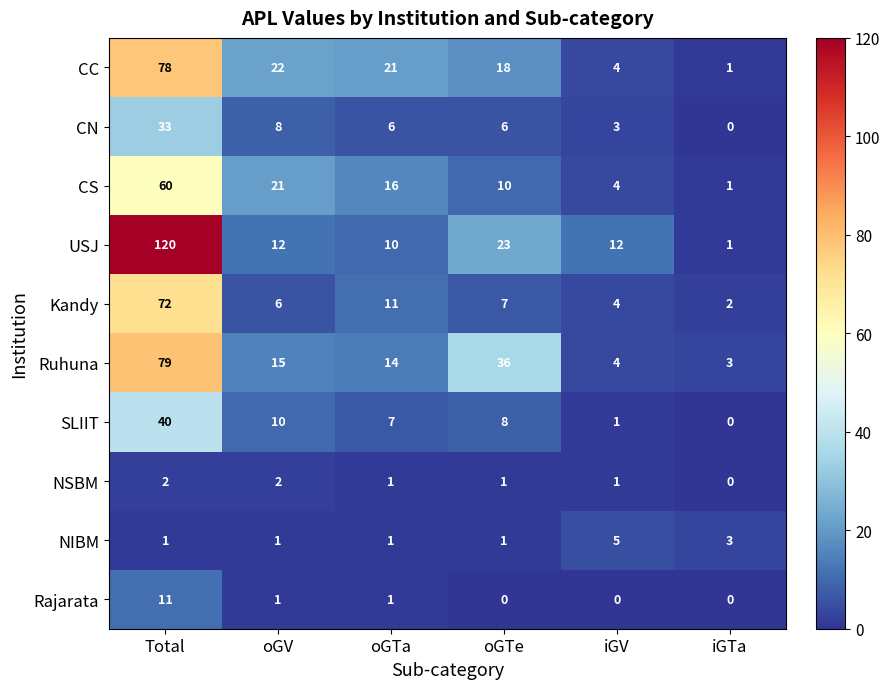

Rank the series by their maximum value, from highest to lowest.

USJ, Ruhuna, CC, Kandy, CS, SLIIT, CN, Rajarata, NIBM, NSBM